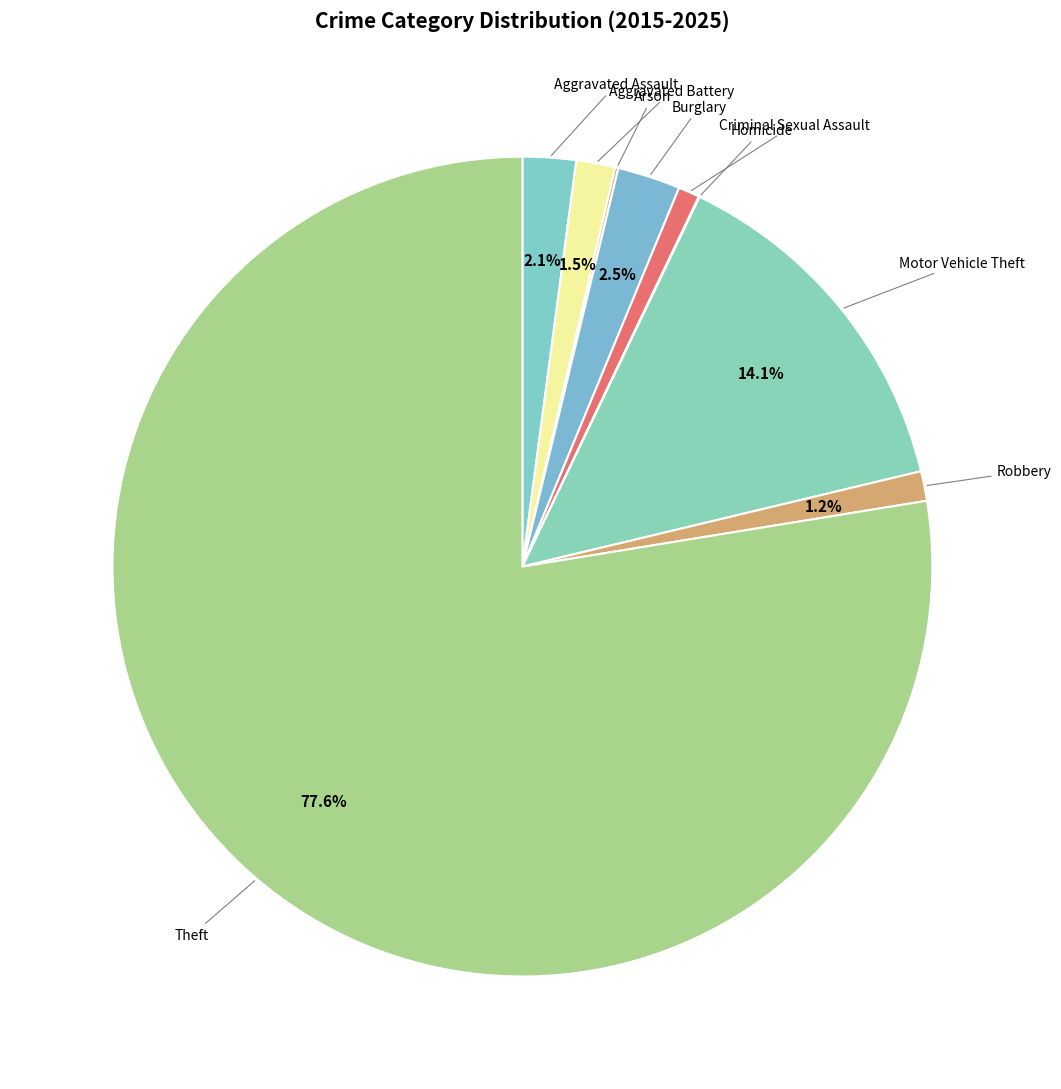

Count the number of slices in the pie.

9